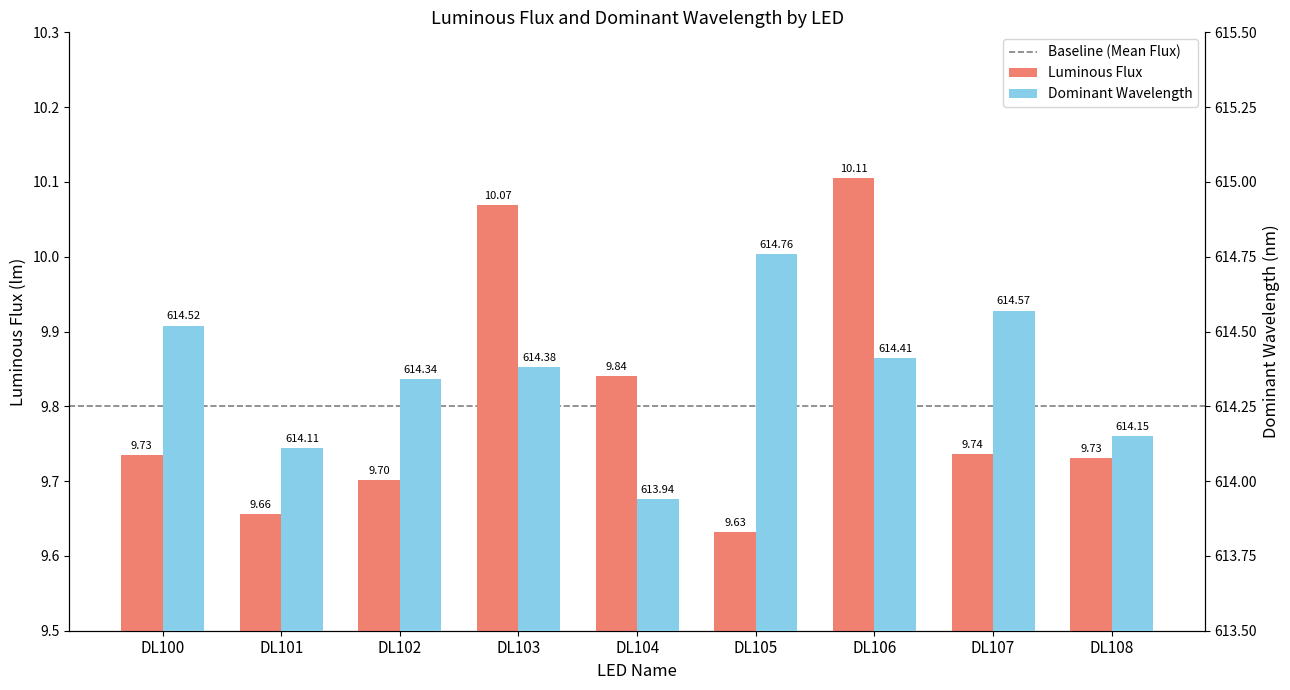

What is the minimum value shown in the chart?

9.6